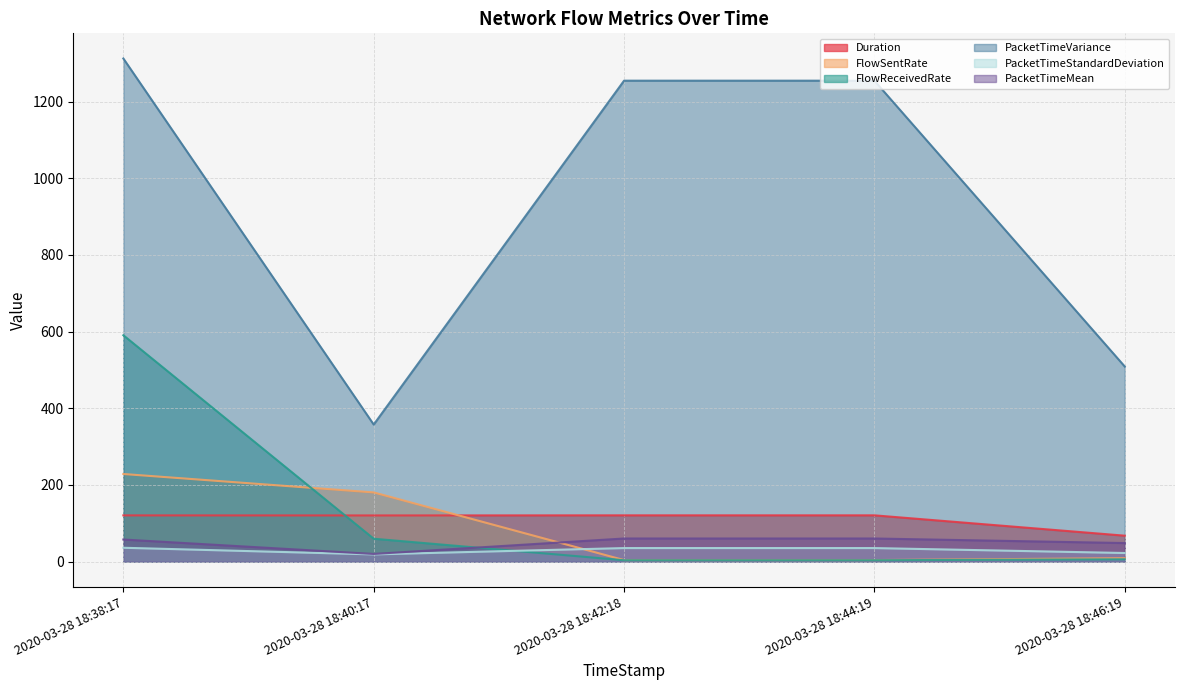

What is the sum of the PacketTimeStandardDeviation values at 2020-03-28 18:40:17 and 2020-03-28 18:38:17?

55.1